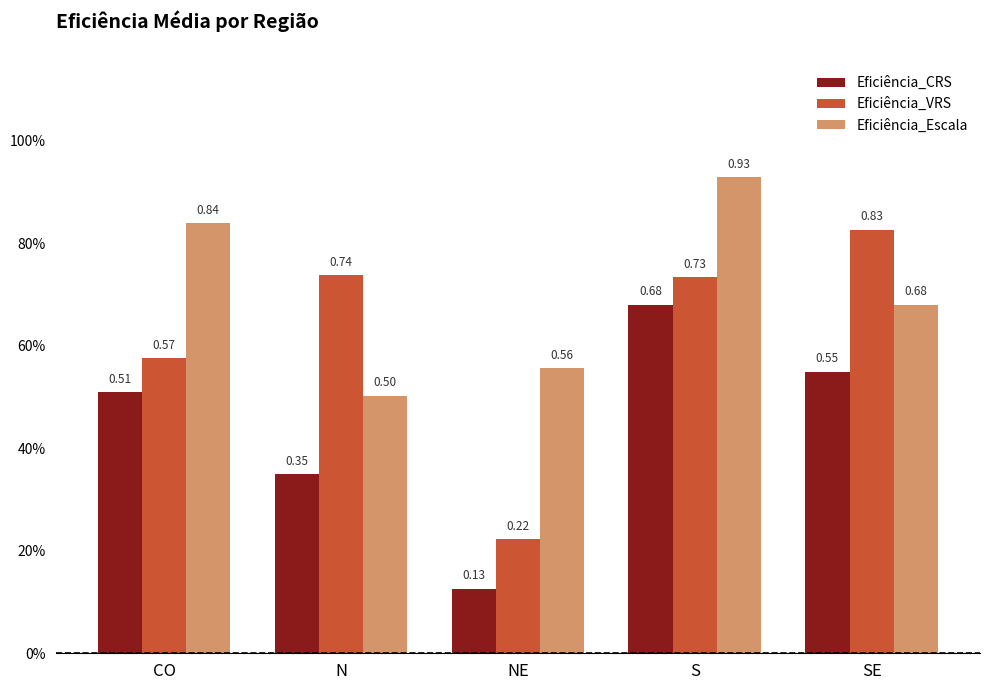

What is the approximate value of Eficiência_VRS at N?

0.7